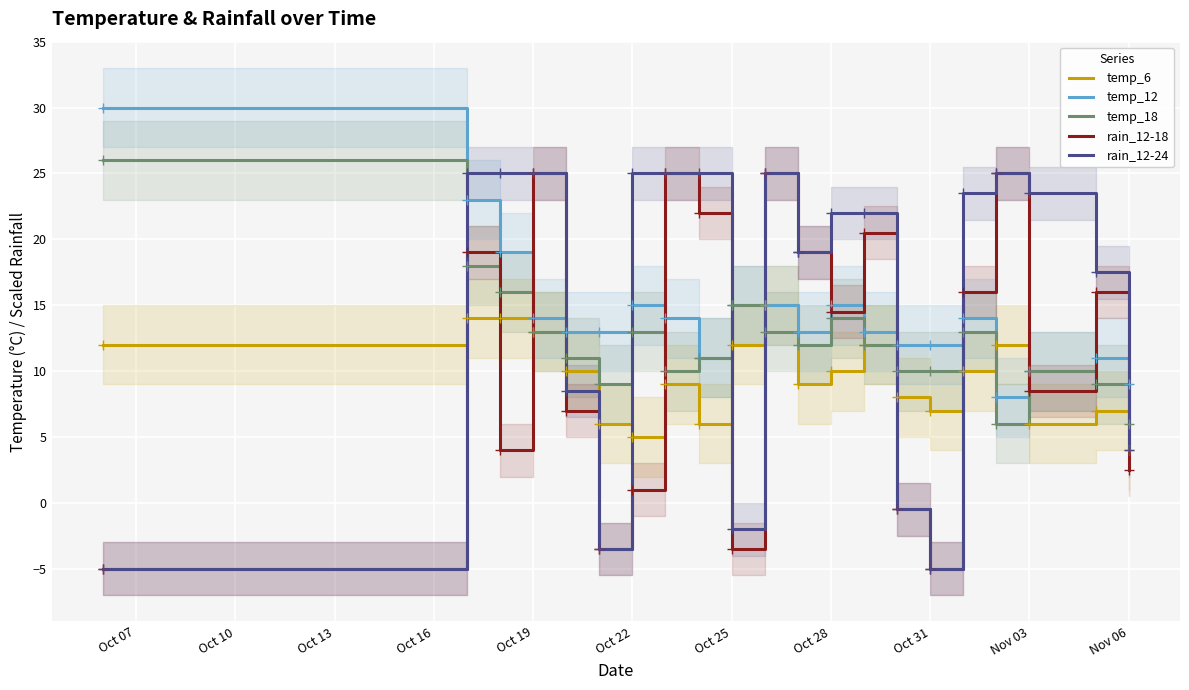

Reading right to left, list all the values displayed in this chart.

temp_6: 4.0	7.0	6.0	12.0	10.0	7.0	8.0	12.0	10.0	9.0	15.0	12.0	6.0	9.0	5.0	6.0	10.0	13.0	14.0	14.0	12.0
temp_12: 9.0	11.0	10.0	8.0	14.0	12.0	12.0	13.0	15.0	13.0	15.0	15.0	11.0	14.0	15.0	13.0	13.0	14.0	19.0	23.0	30.0
temp_18: 6.0	9.0	10.0	6.0	13.0	10.0	10.0	12.0	14.0	12.0	13.0	15.0	11.0	10.0	13.0	9.0	11.0	13.0	16.0	18.0	26.0
rain_12-18: 2.5	16.0	8.5	25.0	16.0	-5.0	-0.5	20.5	14.5	19.0	25.0	-3.5	22.0	25.0	1.0	-3.5	7.0	25.0	4.0	19.0	-5.0
rain_12-24: 4.0	17.5	23.5	25.0	23.5	-5.0	-0.5	22.0	22.0	19.0	25.0	-2.0	25.0	25.0	25.0	-3.5	8.5	25.0	25.0	25.0	-5.0